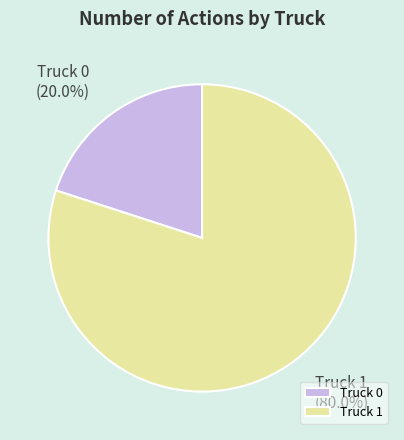

The Truck 1 slice represents 80% of the pie. True or false?

True